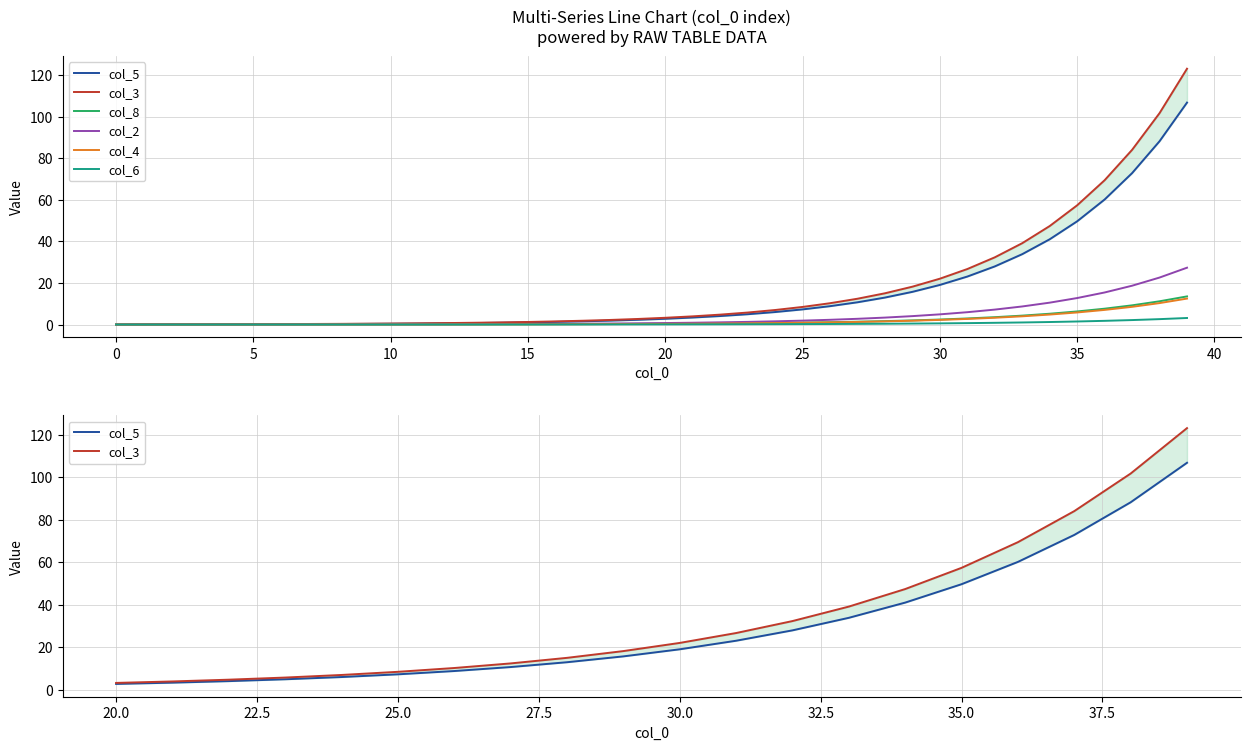

Which series has the largest range (max minus min)?

col_3